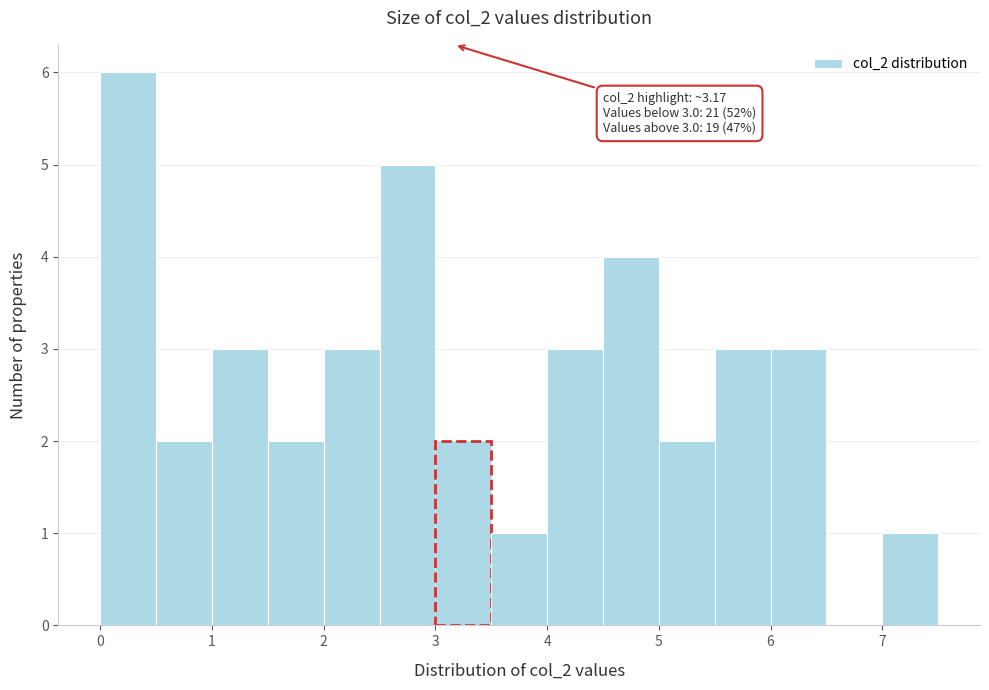

Which range on the x-axis has the tallest bar?

0.0 to 0.5